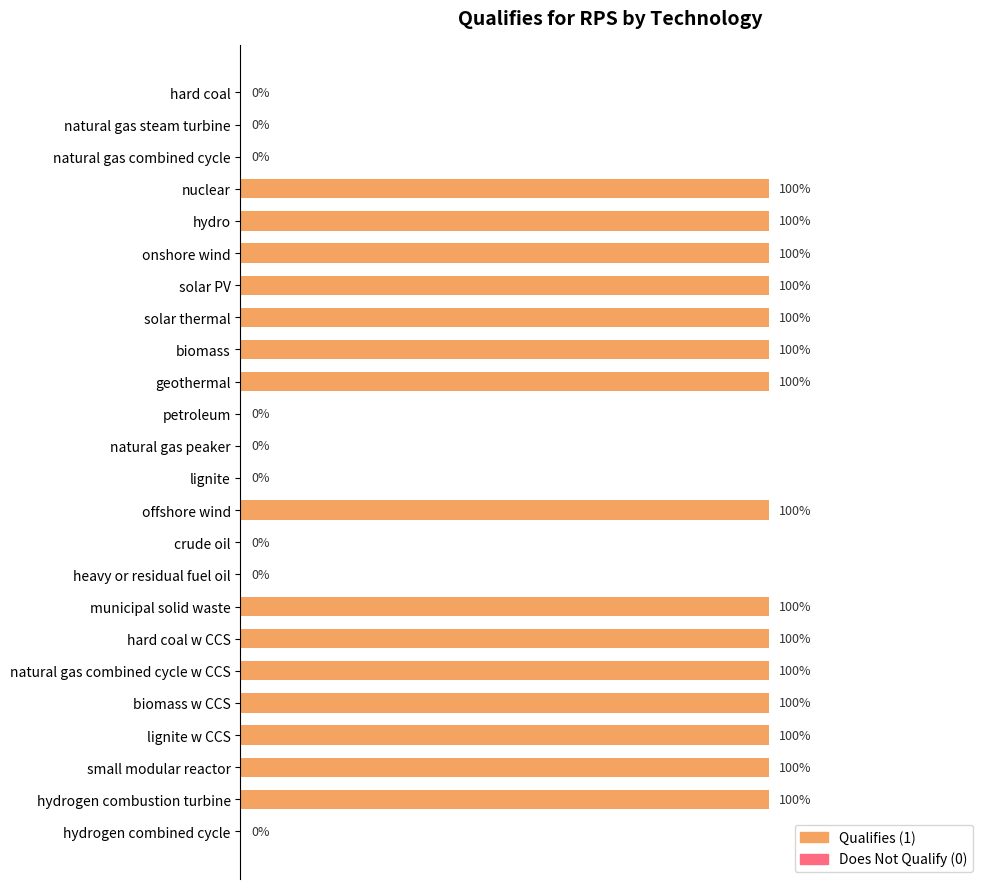

Are the bars horizontal?

Yes